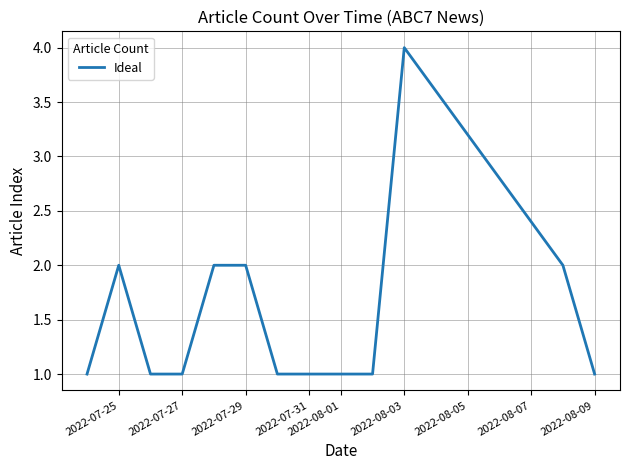

What is the difference between the maximum and minimum values?

3